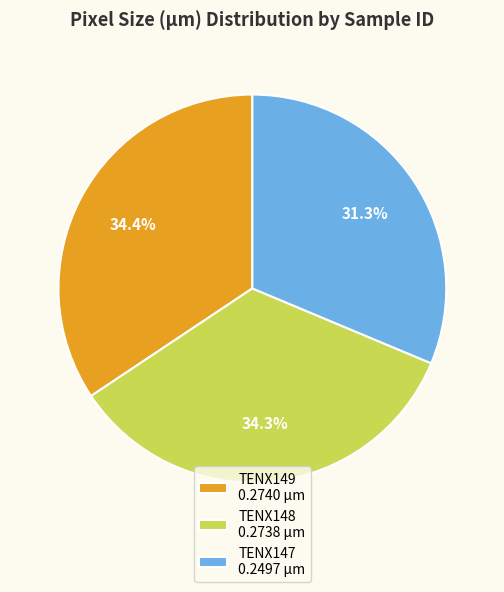

Is it true that TENX149 is 26% of the pie?

False